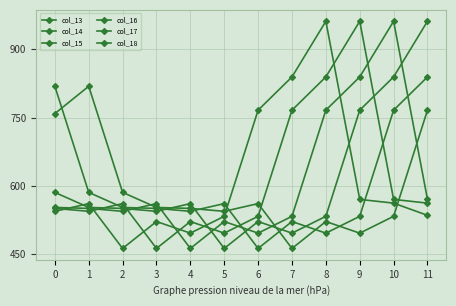

Which series has the largest range (max minus min)?

col_13